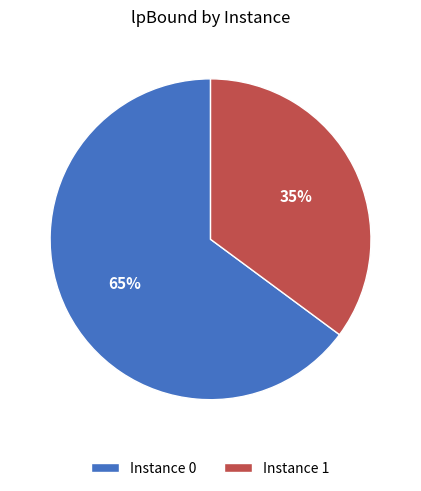

What is the smallest slice in the pie chart?

Instance 1